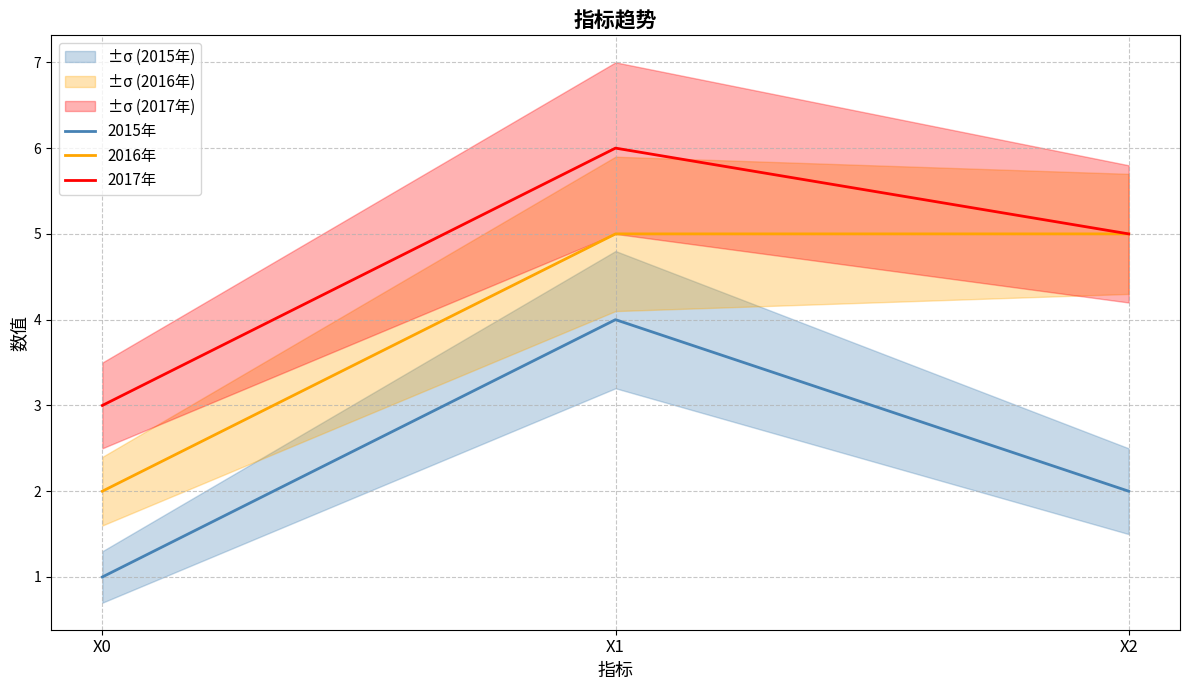

At which label does 2015年 first exceed 2?

X1